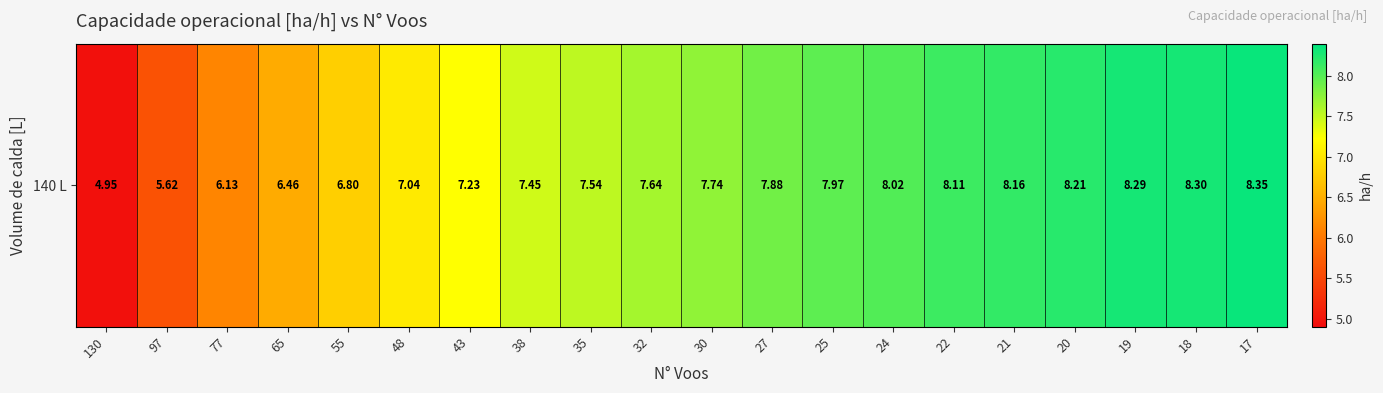

What is the difference between the second highest and second lowest values?

2.7